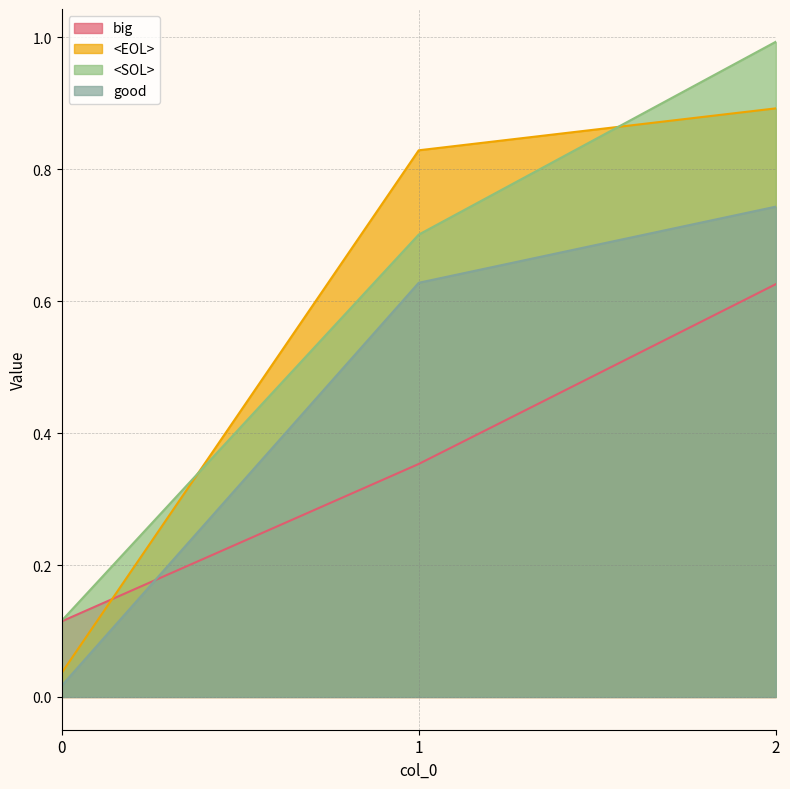

What value does the <SOL> series have at 0?

0.1